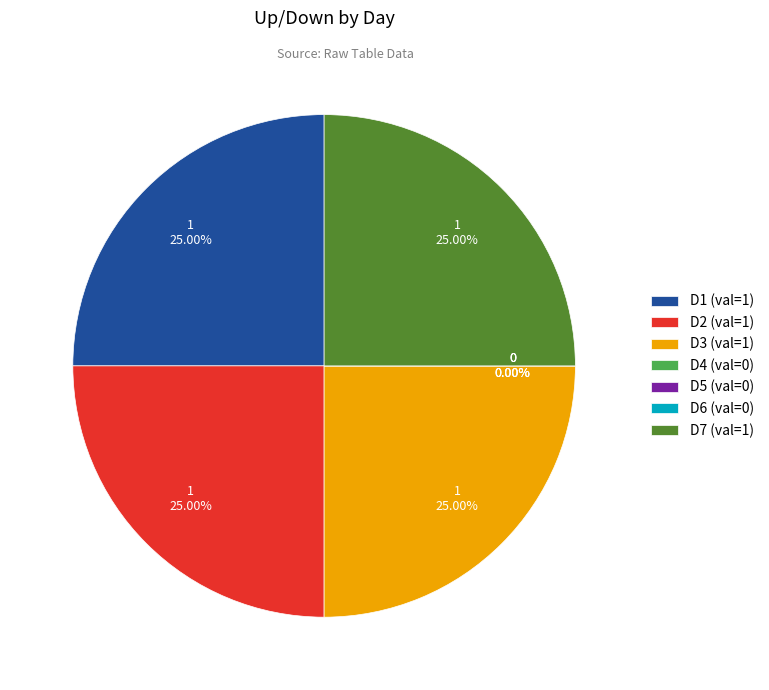

Do D4 and D1 together represent more than half of the pie?

No